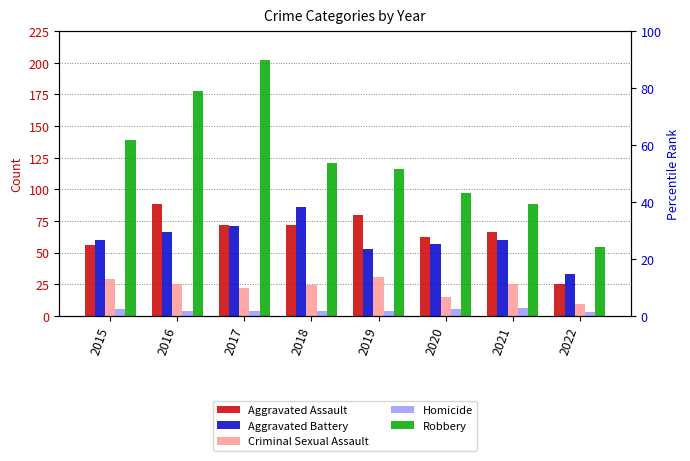

The value of Aggravated Battery at 2019 is 53. True or false?

True